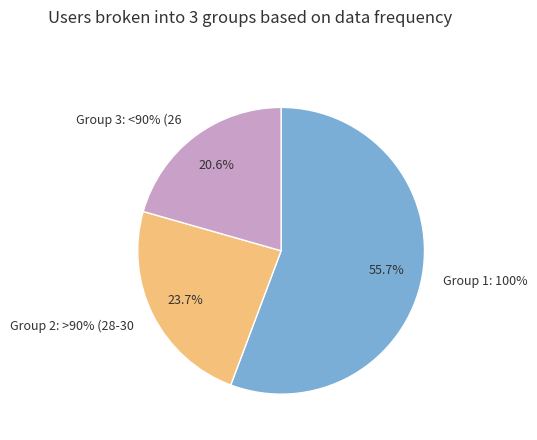

To the nearest percent, what is the average slice percentage?

33%